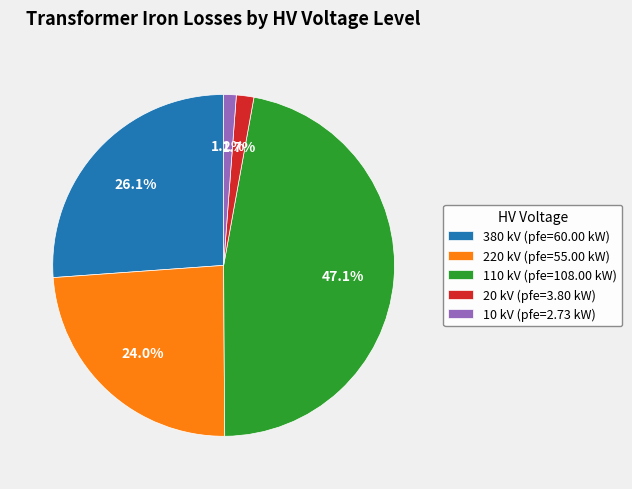

What percentage is NOT represented by 220 kV (pfe=55.00 kW)?

76.0%